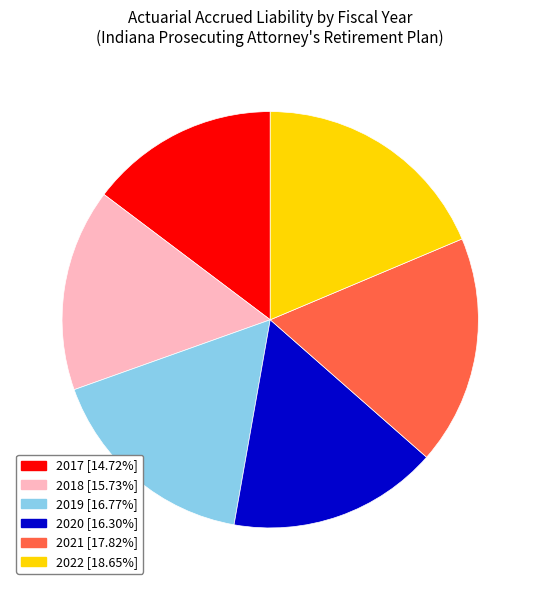

Is there any slice that represents more than half of the pie?

No